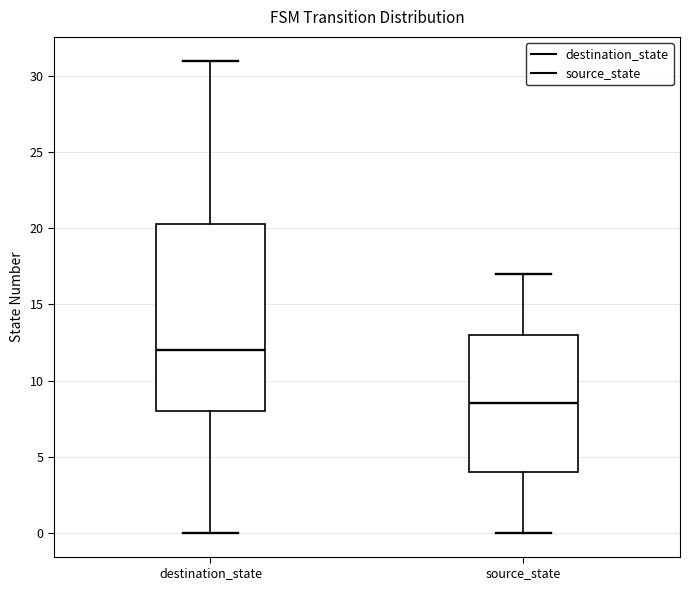

Reading left to right, read every box against the y-axis: the position of its median line, the range the box covers, and the ends of its whiskers. The values are not printed on the chart, so give them approximately, as read against the axis.

destination_state: median 12.0, box 8.0 to 20.5, whiskers 0.0 to 31.0
source_state: median 8.5, box 4.0 to 13.0, whiskers 0.0 to 17.0